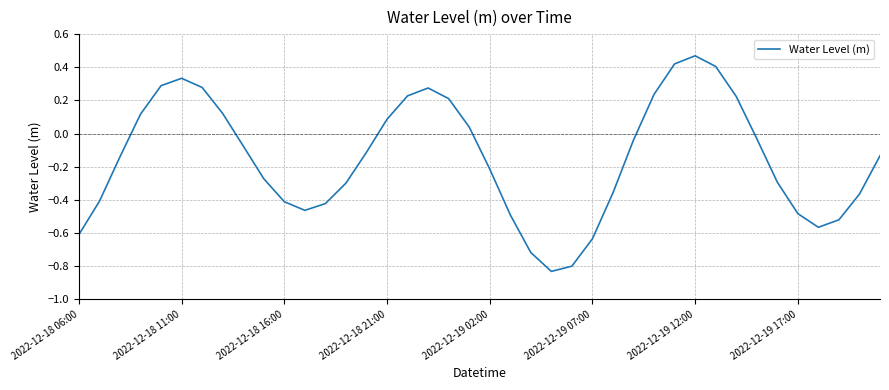

At which category does the chart reach its peak across all series?

2022-12-19 12:00